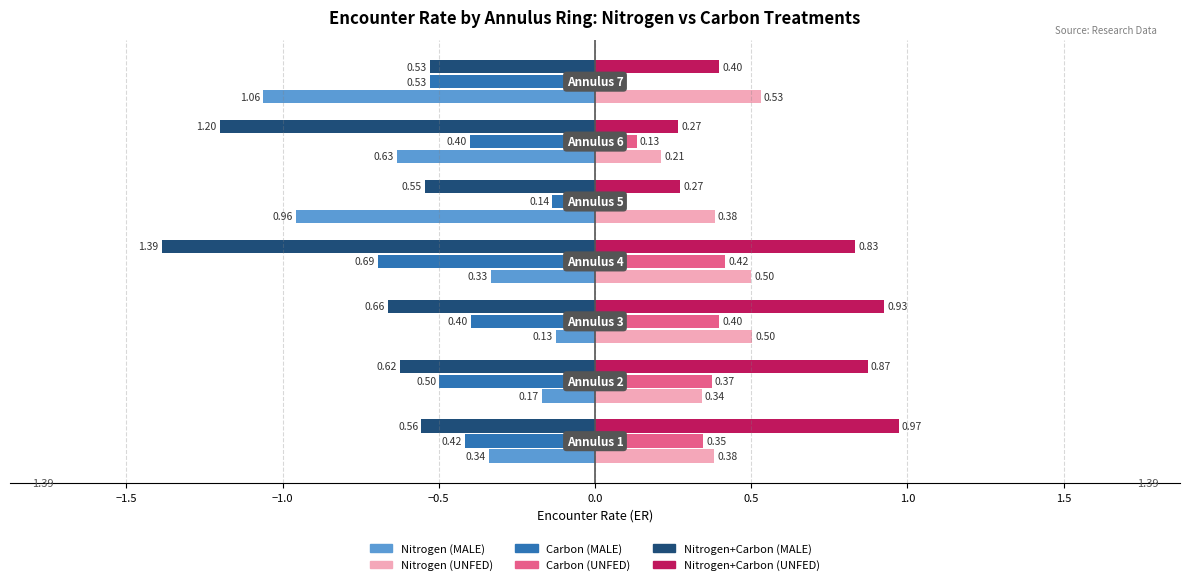

What is the sum of all Nitrogen+Carbon (MALE) values?

-5.5